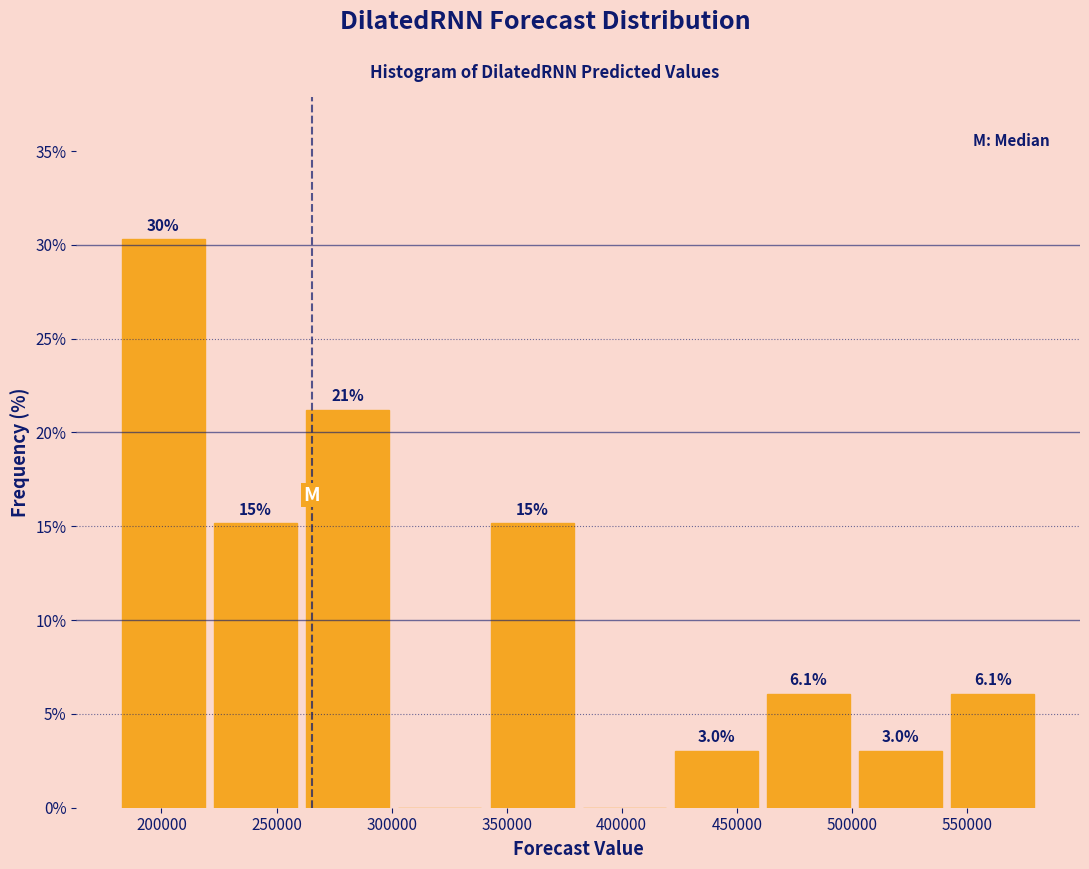

Over which range of the x-axis is the bar tallest?

180000 to 220000